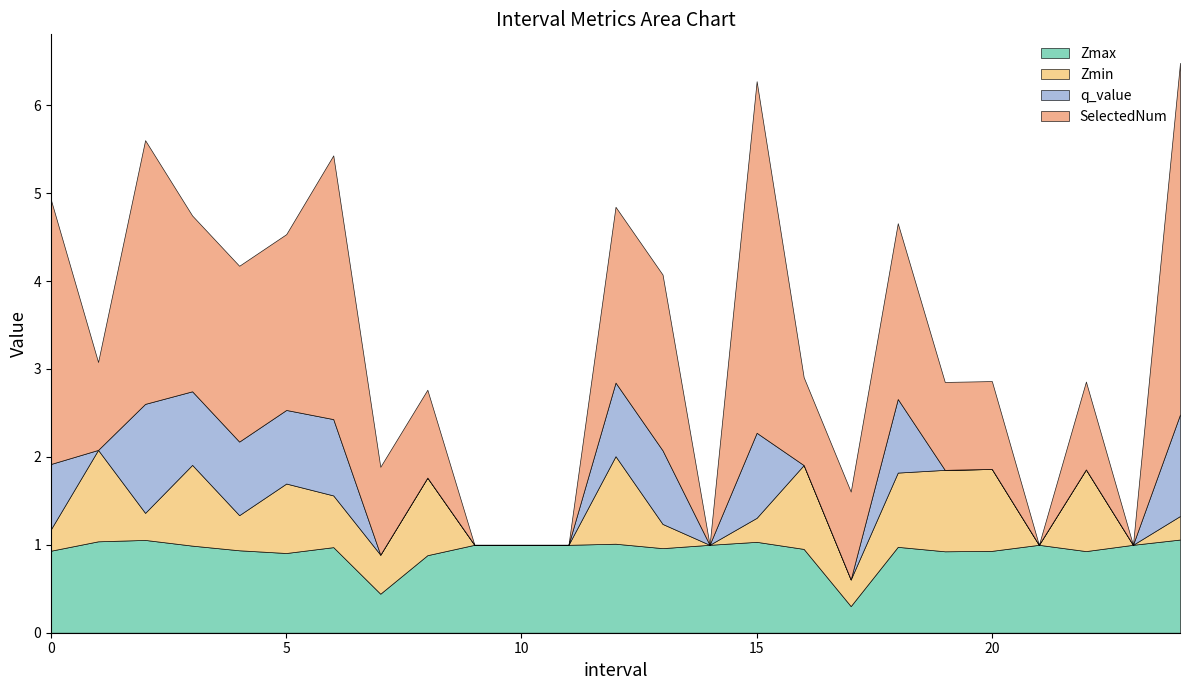

Is the value of Zmin at 18 greater than the value of q_value at 1?

Yes